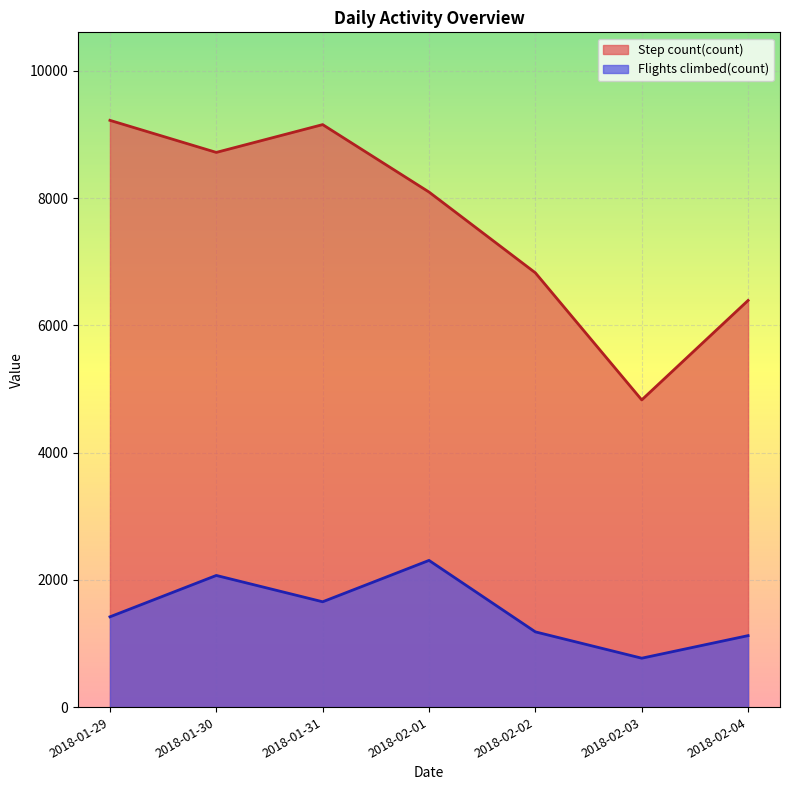

What position from the left is 2018-02-02?

5